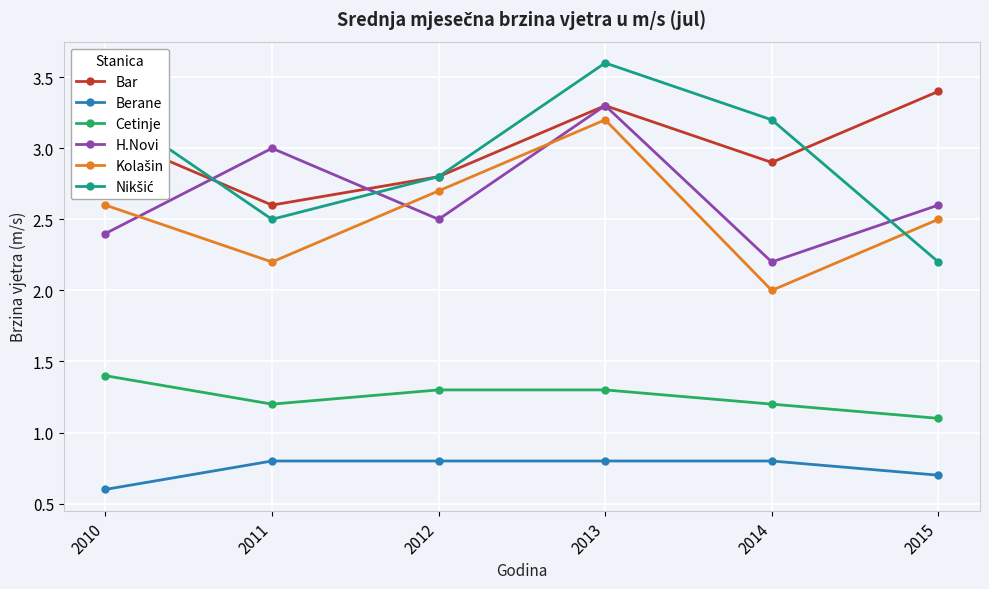

True or false: Cetinje has a value of 1.3 at 2012.

True